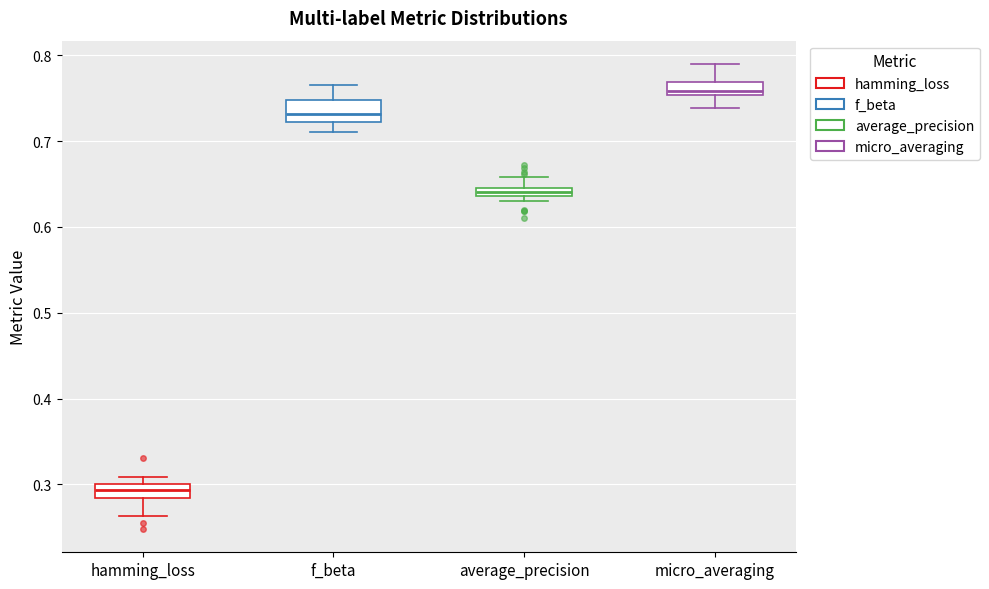

Which box has the lowest median line?

hamming_loss